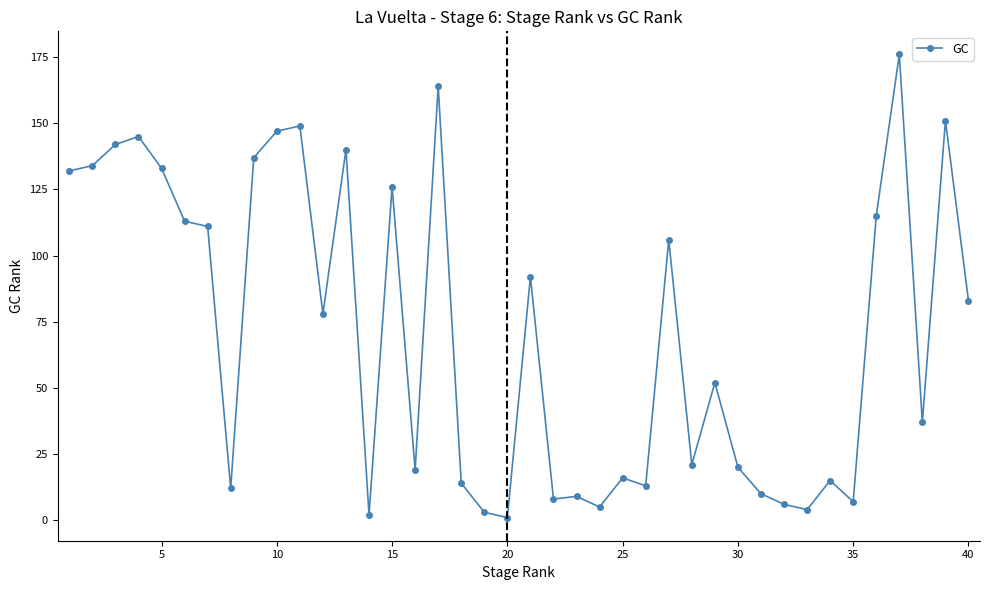

What is the maximum value shown in the chart?

176